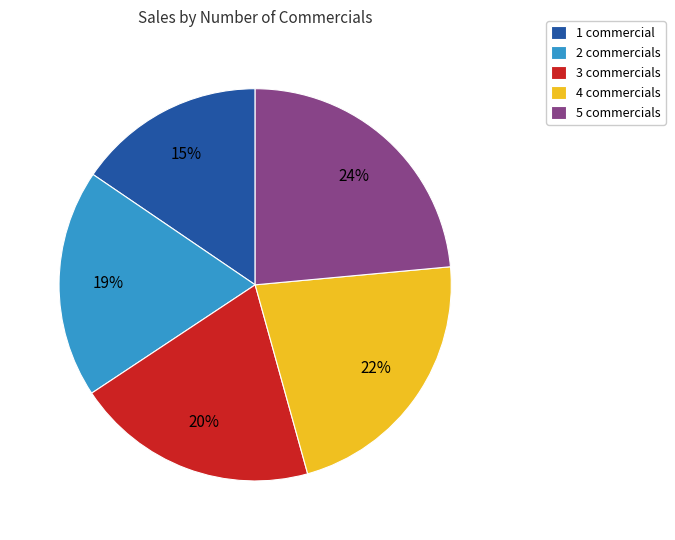

How many slices are in this pie chart?

5